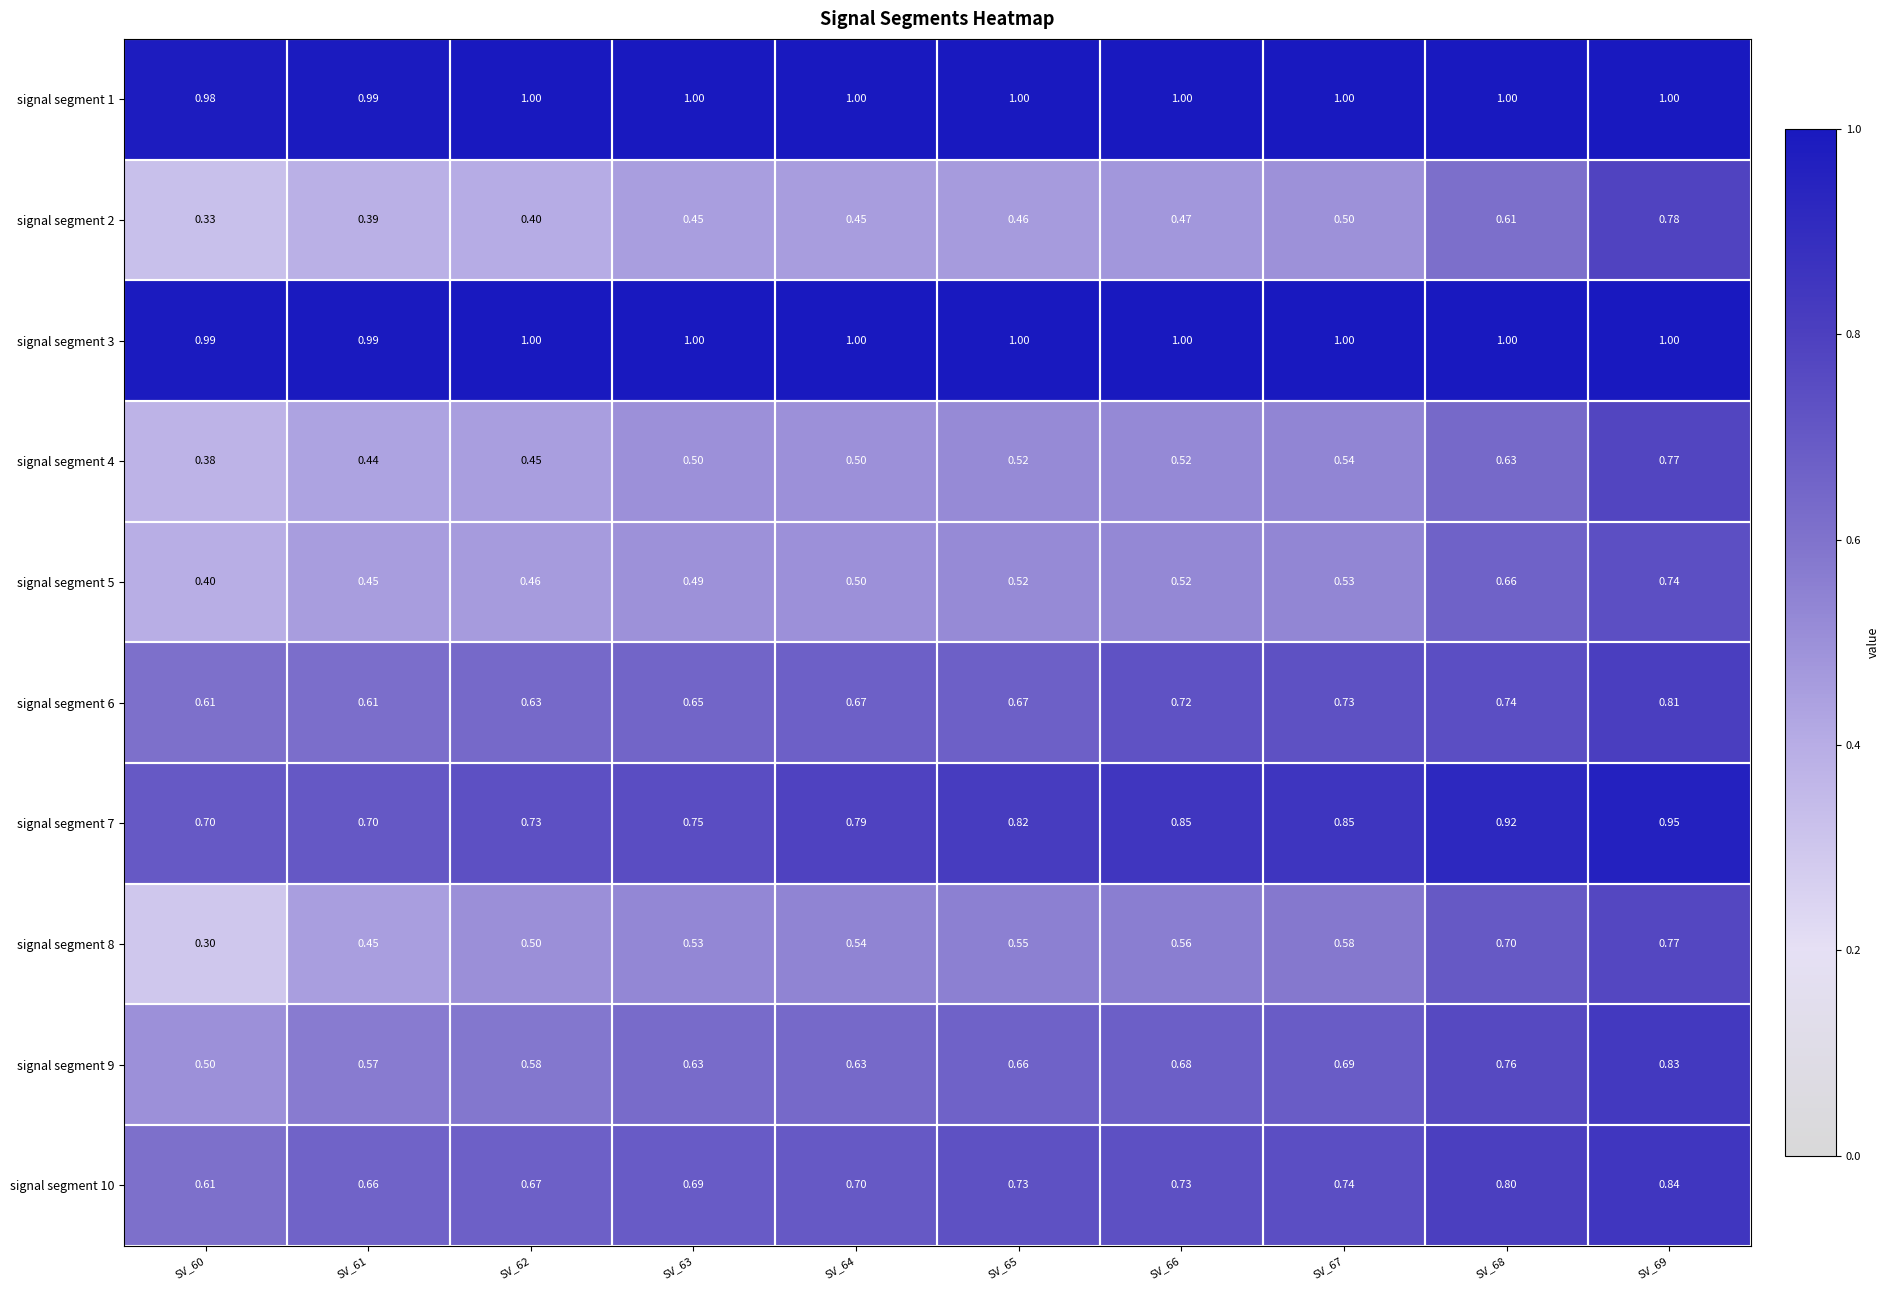

Is the value of signal segment 10 at SV_60 greater than the value of signal segment 3 at SV_61?

No